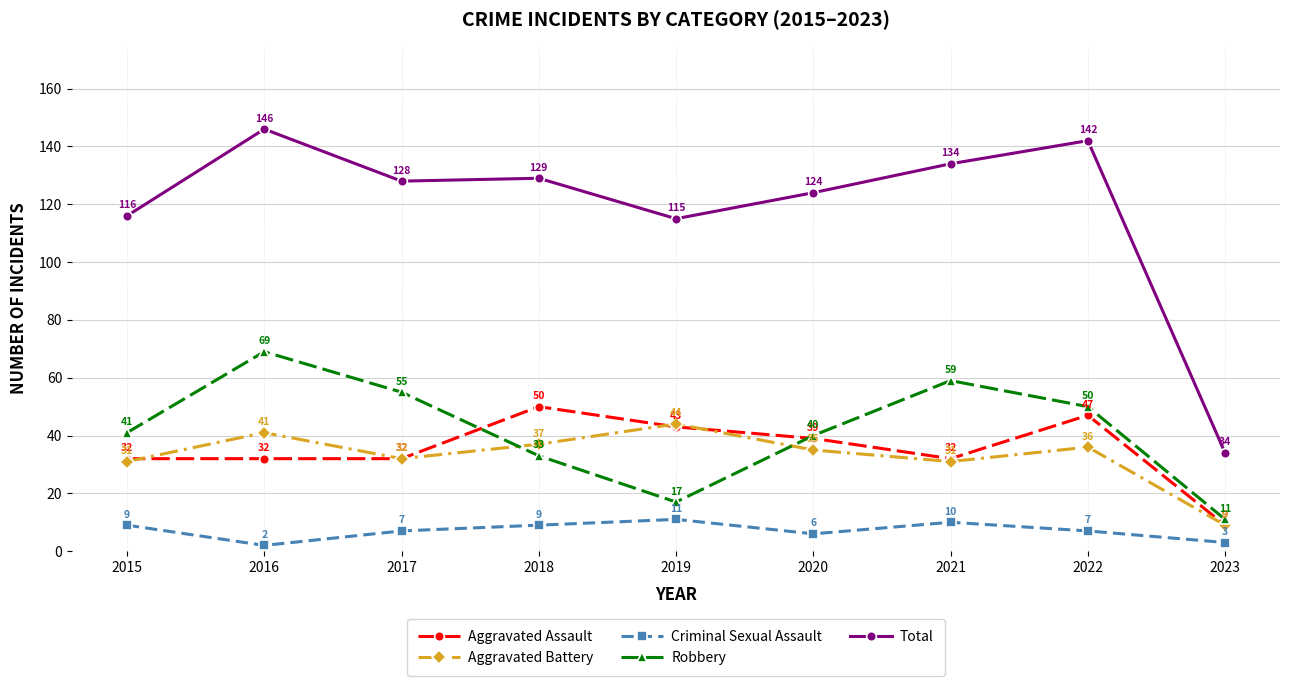

List the series in order of their peak value, lowest first.

Criminal Sexual Assault, Aggravated Battery, Aggravated Assault, Robbery, Total